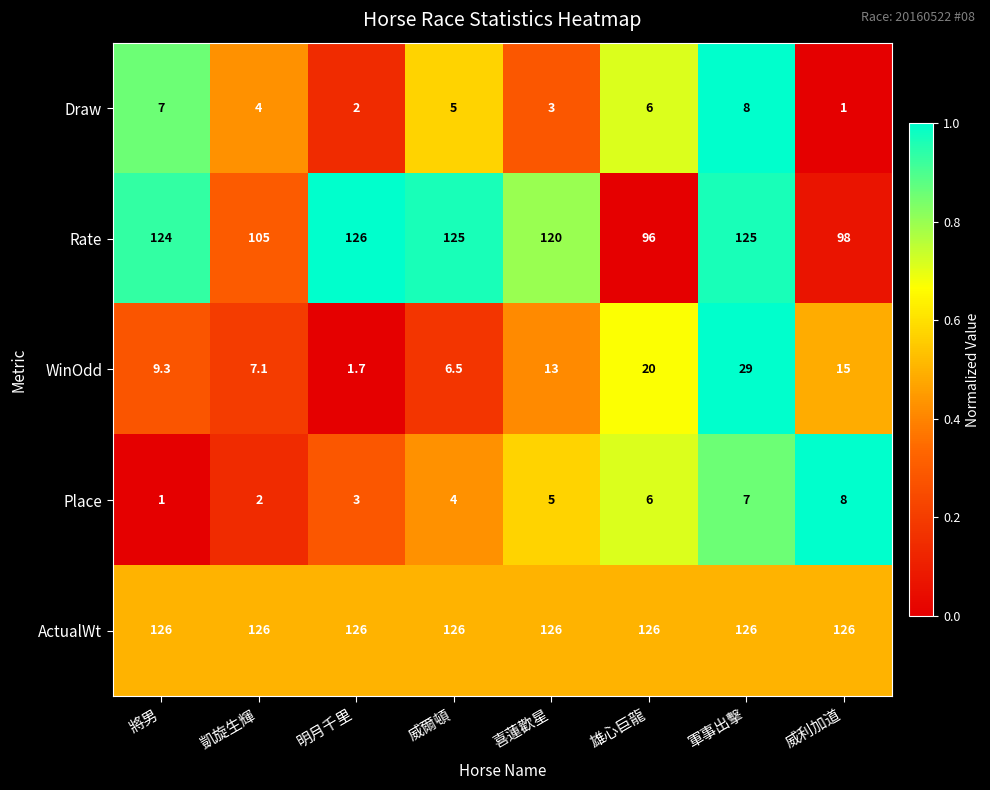

True or false: Place has a value of 7.0 at 軍事出擊.

True